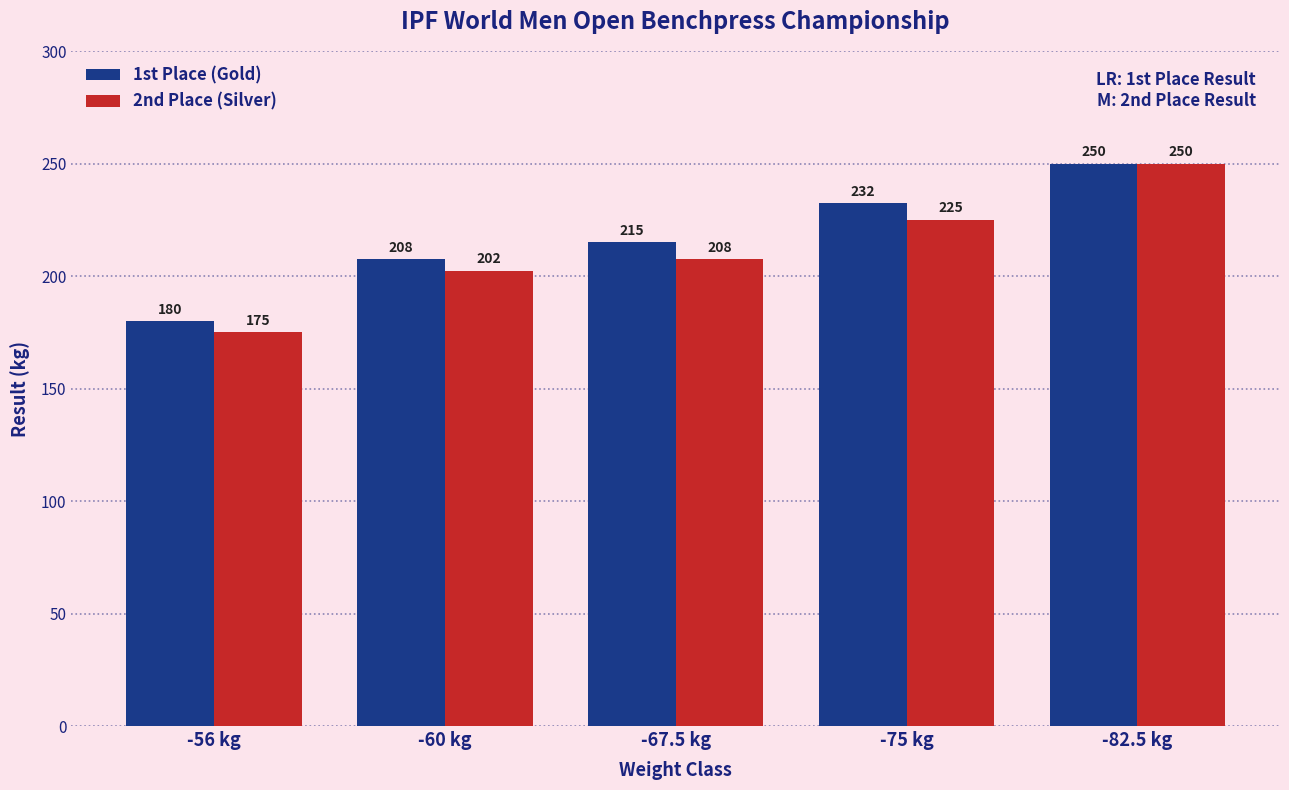

What is the difference between the maximum and minimum values in the 2nd Place (Silver) series?

75.0